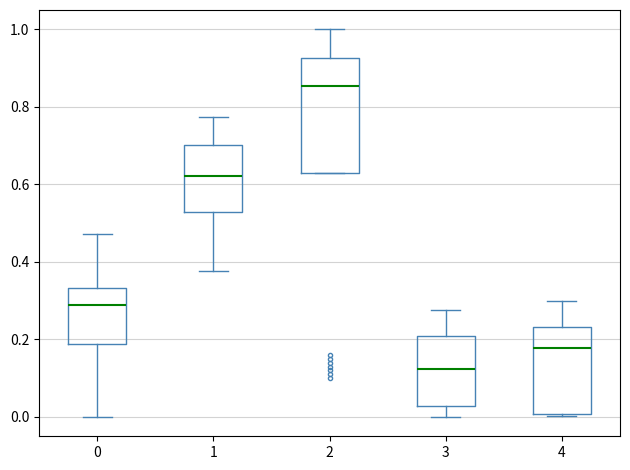

Reading left to right, transcribe this box plot: for each box, give where its median line is, the range the box spans, and where its two whiskers end, as read against the y-axis. The values are not printed on the chart, so give them approximately, as read against the axis.

0: median 0.28, box 0.18 to 0.34, whiskers 0.00 to 0.48
1: median 0.62, box 0.52 to 0.70, whiskers 0.38 to 0.78
2: median 0.86, box 0.62 to 0.92, whiskers 0.62 to 1.00
3: median 0.12, box 0.02 to 0.20, whiskers 0.00 to 0.28
4: median 0.18, box 0.00 to 0.24, whiskers 0.00 to 0.30